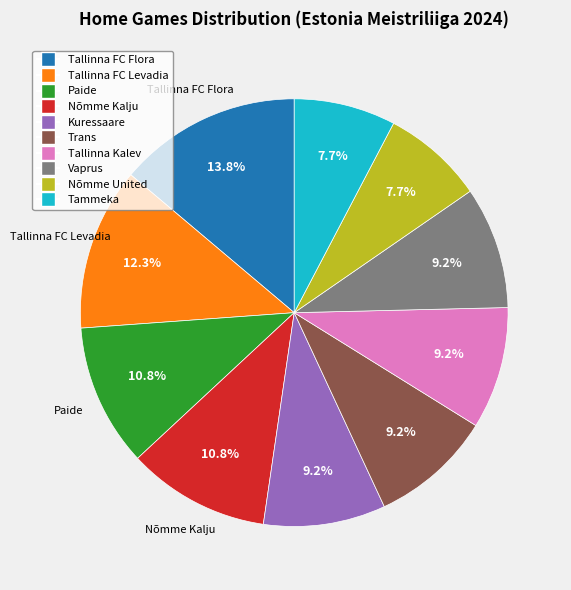

Count the number of slices in the pie.

10